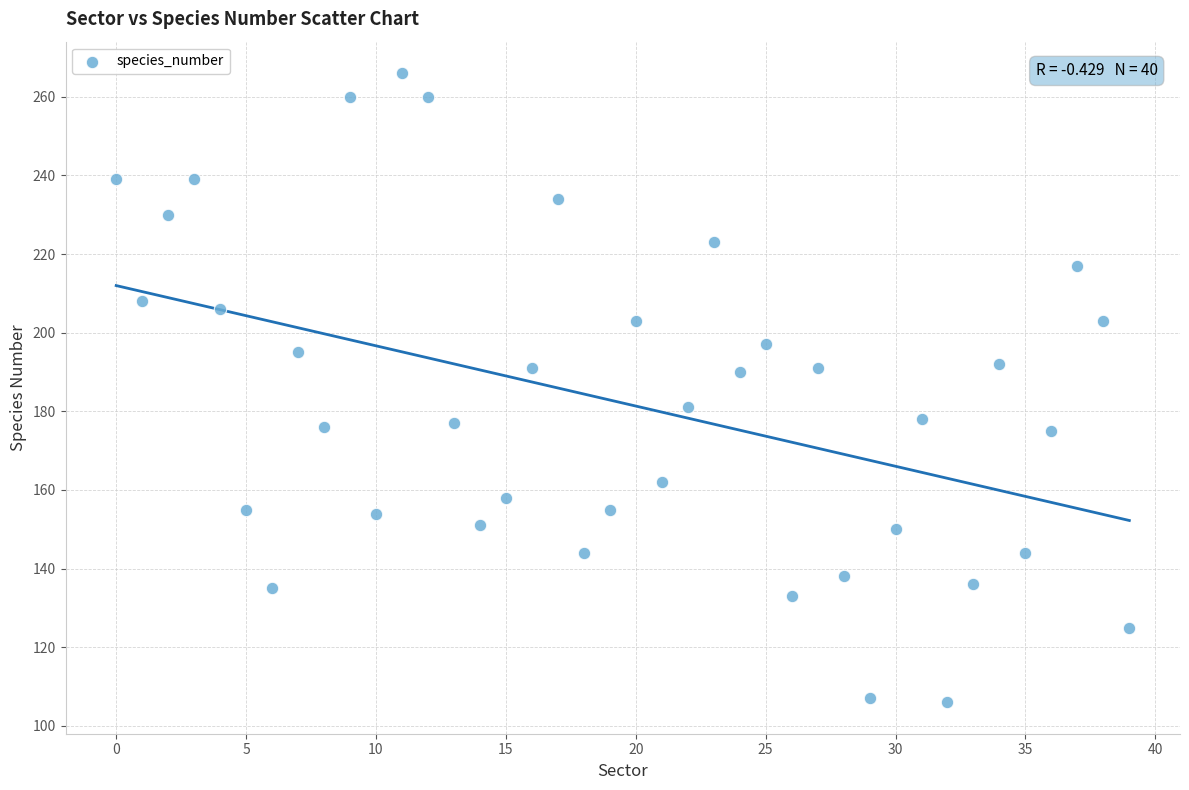

What is the range of Y values (max minus min)?

160